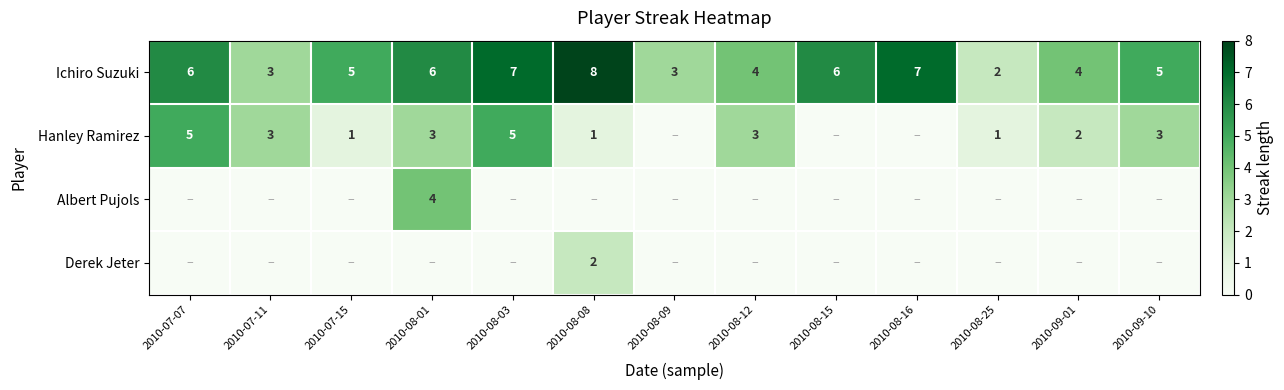

Which category has the lowest value in the Hanley Ramirez series?

2010-08-09